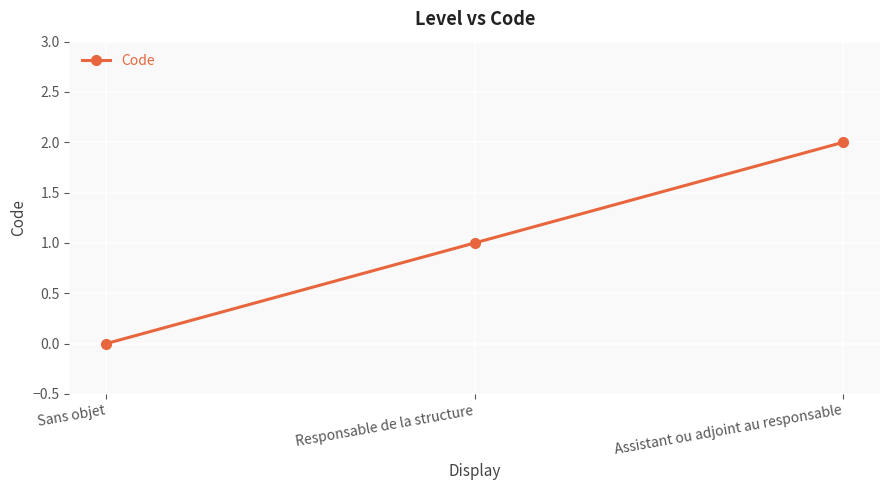

Rank the categories by value from highest to lowest.

Assistant ou adjoint au responsable, Responsable de la structure, Sans objet